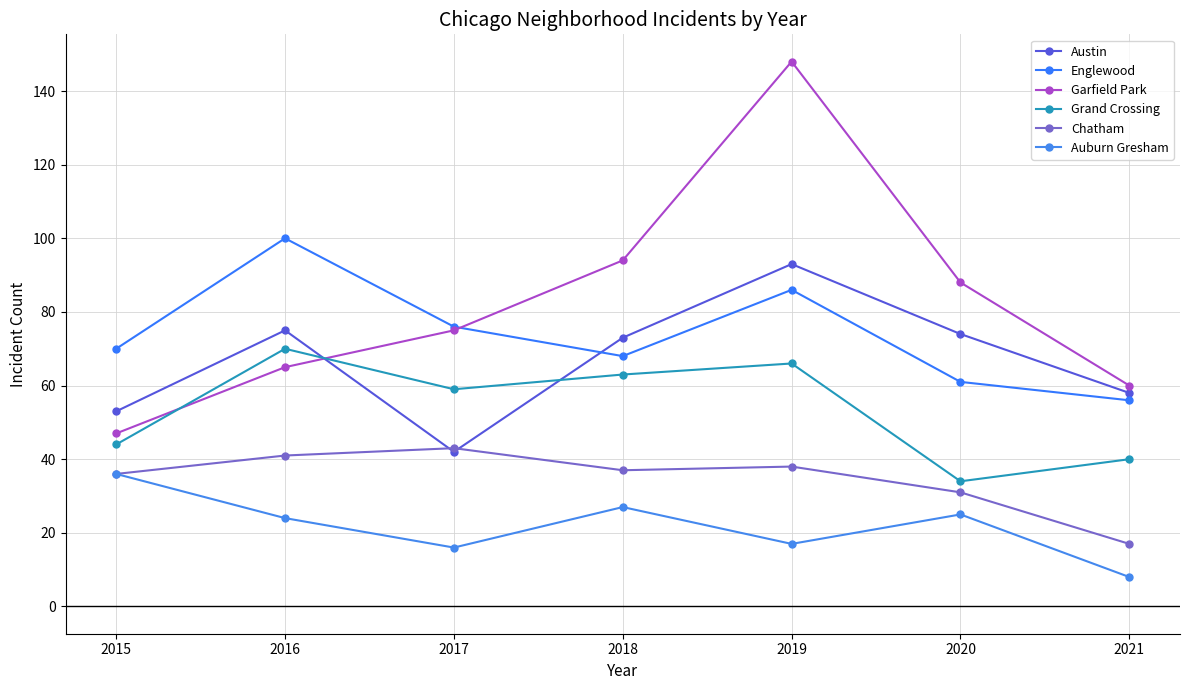

List the labels in order of Garfield Park value, smallest first.

2015, 2021, 2016, 2017, 2020, 2018, 2019